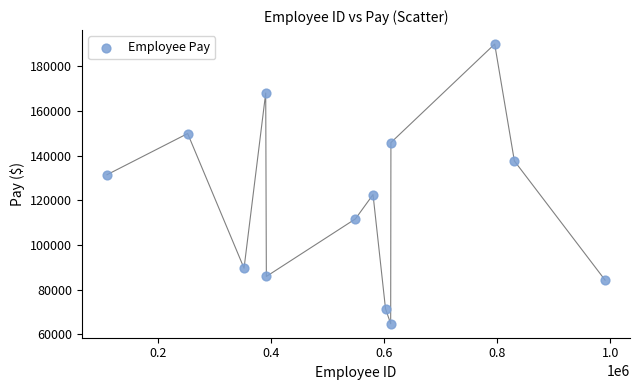

What is the range of X values (max minus min)?

880070